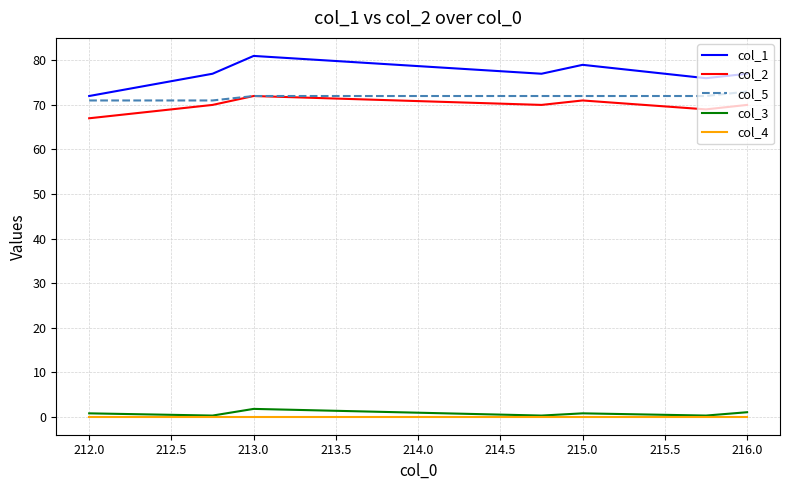

Which series has the widest spread of values?

col_1